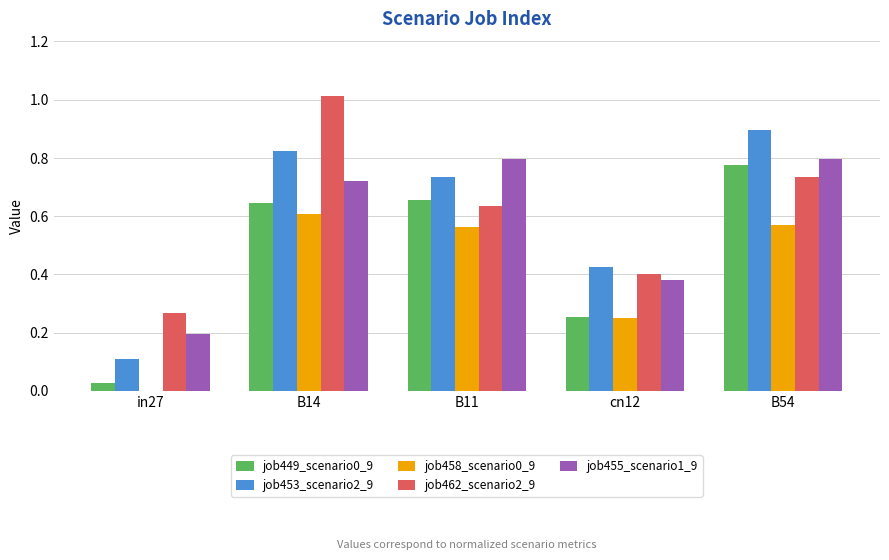

Which category has the highest value across all series?

B14